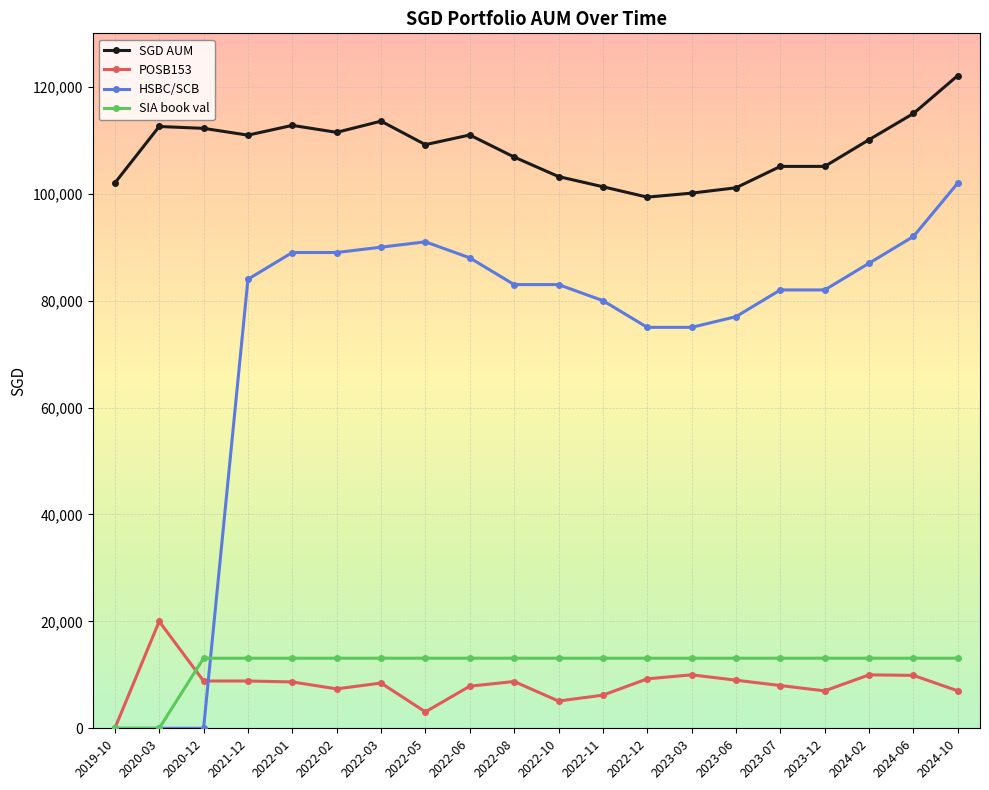

Is the value of HSBC/SCB at 2022-12 greater than the value of POSB153 at 2022-01?

Yes